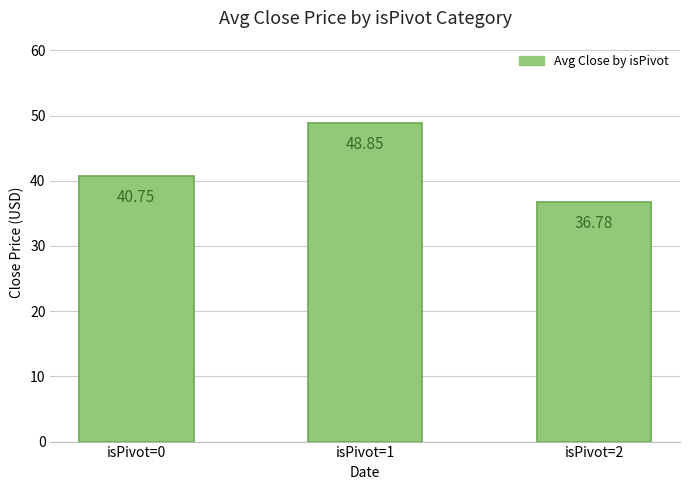

What is the average value?

42.1